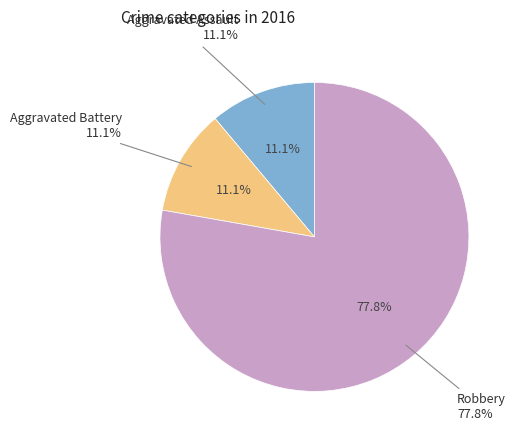

To the nearest percent, what percentage of the pie is Robbery?

78%